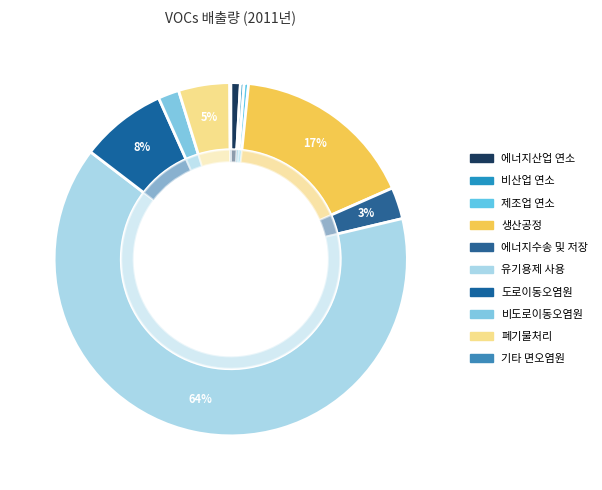

Count the number of slices in the pie.

10